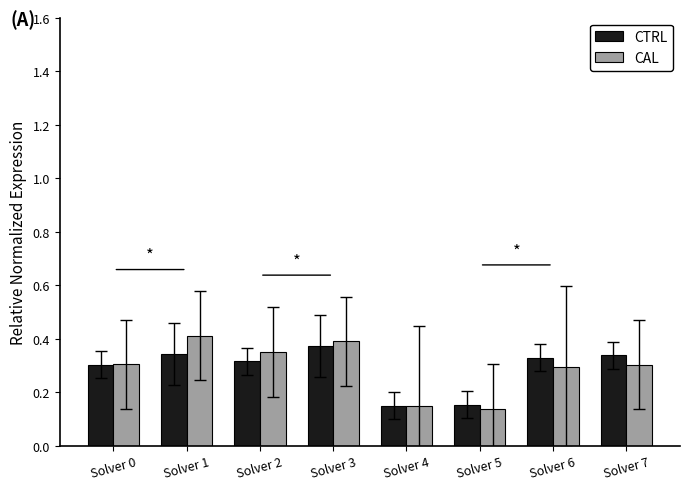

At how many categories does at least one series exceed 0?

8